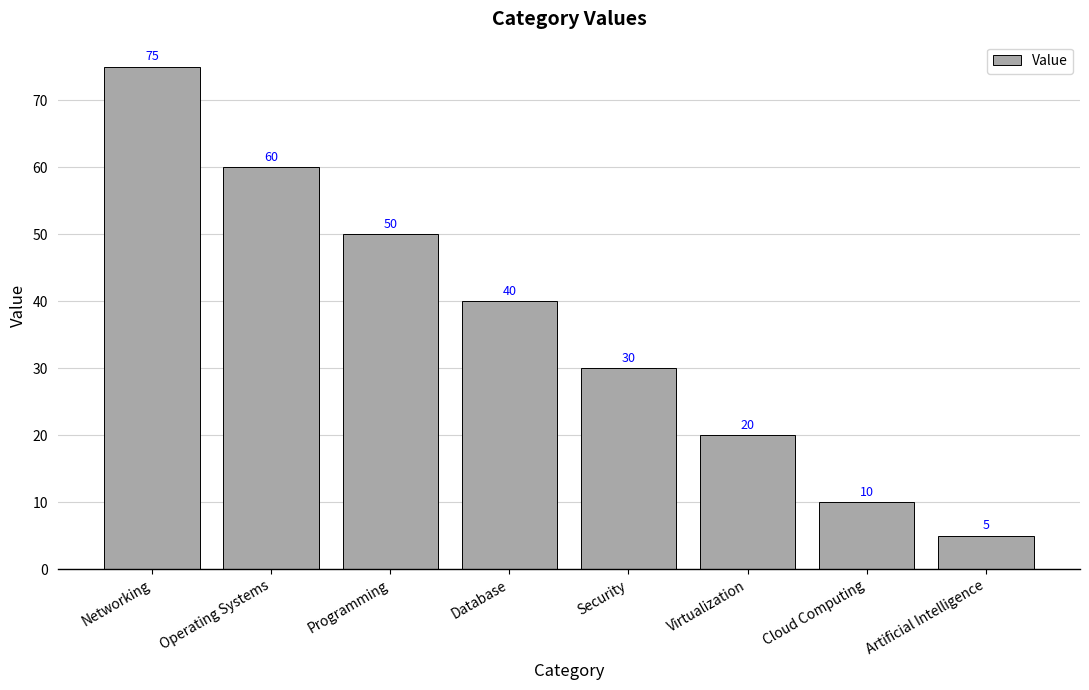

Rank the categories by value from highest to lowest.

Networking, Operating Systems, Programming, Database, Security, Virtualization, Cloud Computing, Artificial Intelligence